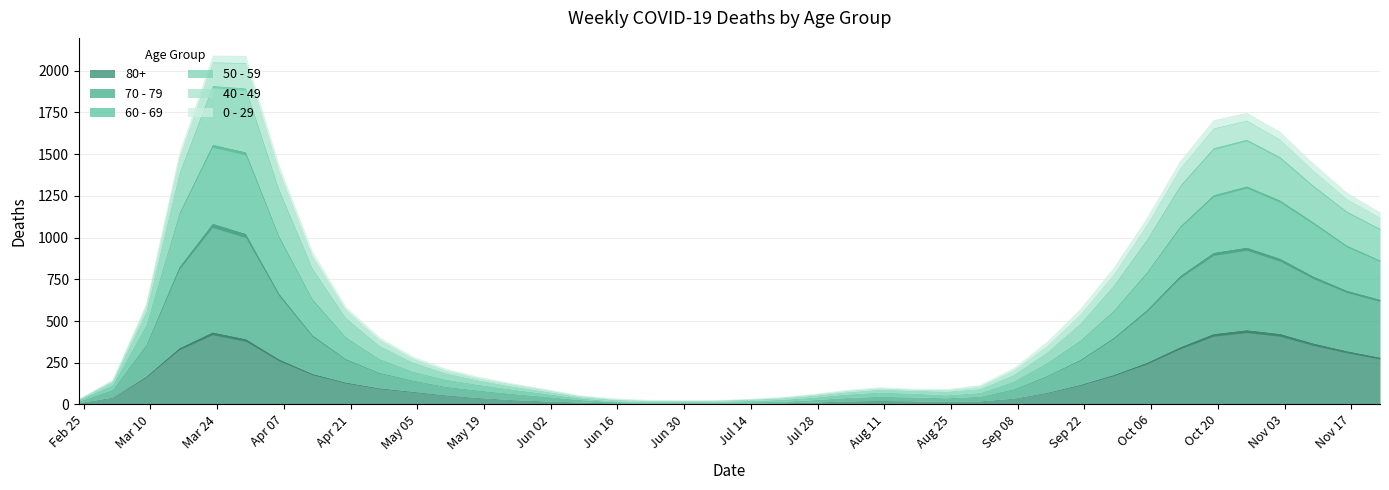

Does the chart display data point markers on the line(s)?

No